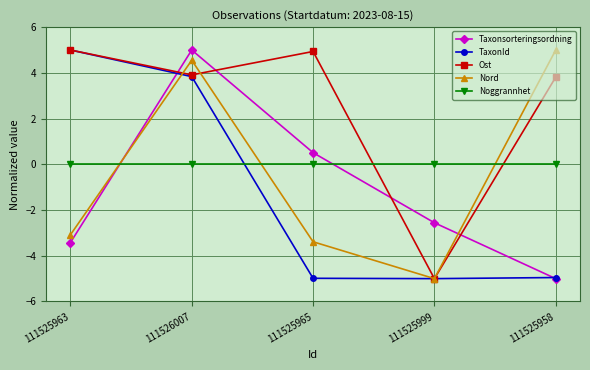

Reading right to left, transcribe all the data shown in this chart.

Taxonsorteringsordning: 111525958=-5.0	111525999=-2.6	111525965=0.5	111526007=5.0	111525963=-3.4
TaxonId: 111525958=-5.0	111525999=-5.0	111525965=-5.0	111526007=3.8	111525963=5.0
Ost: 111525958=3.8	111525999=-5.0	111525965=4.9	111526007=3.9	111525963=5.0
Nord: 111525958=5.0	111525999=-5.0	111525965=-3.4	111526007=4.6	111525963=-3.1
Noggrannhet: 111525958=0.0	111525999=0.0	111525965=0.0	111526007=0.0	111525963=0.0